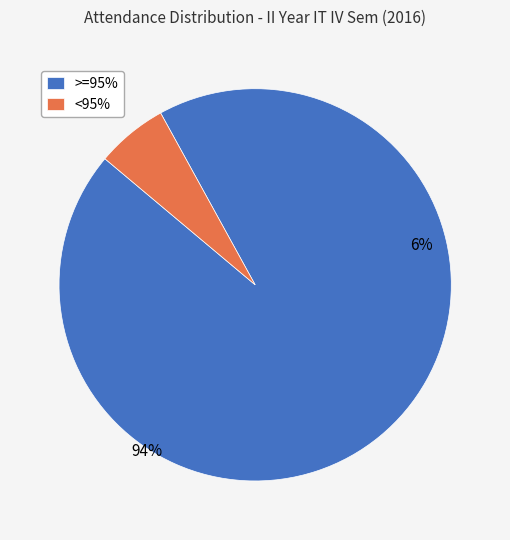

To the nearest percent, what portion does <95% represent?

6%